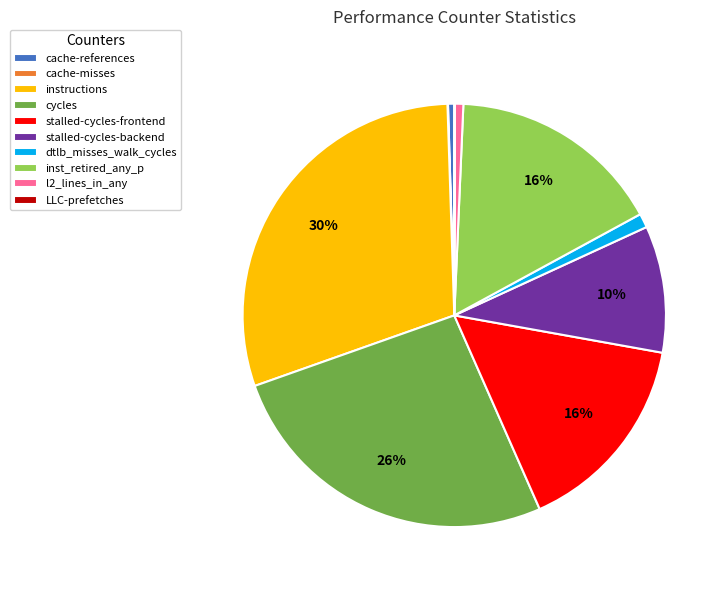

To the nearest percent, what is the average slice percentage?

10%